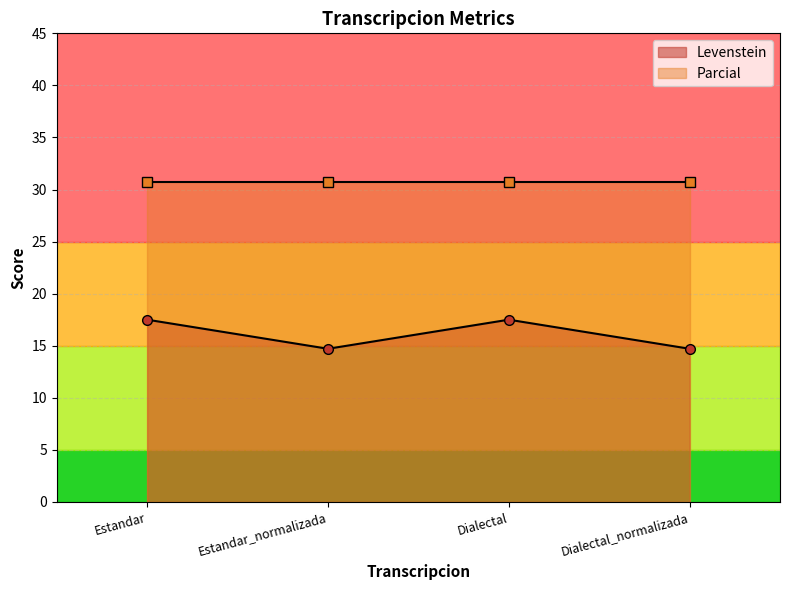

How many interior local peaks (higher than both neighbors) does the data have?

1